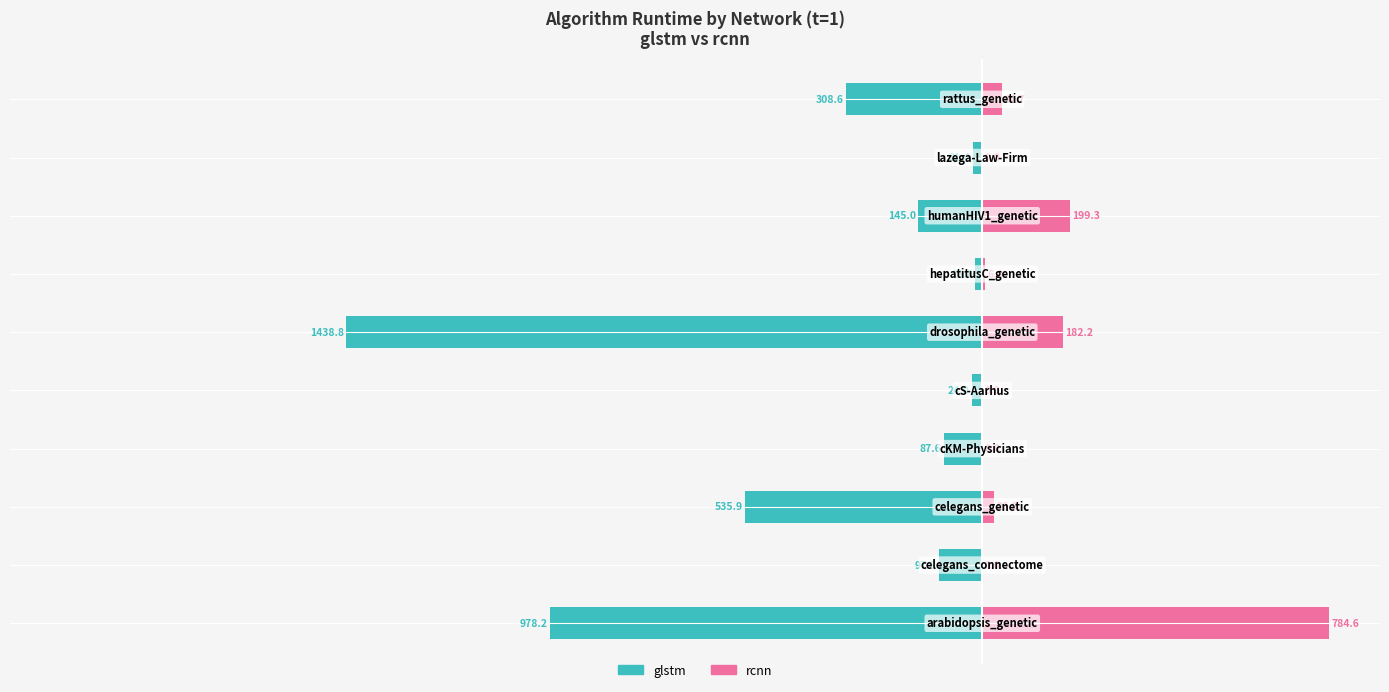

How many data points does each series have?

10